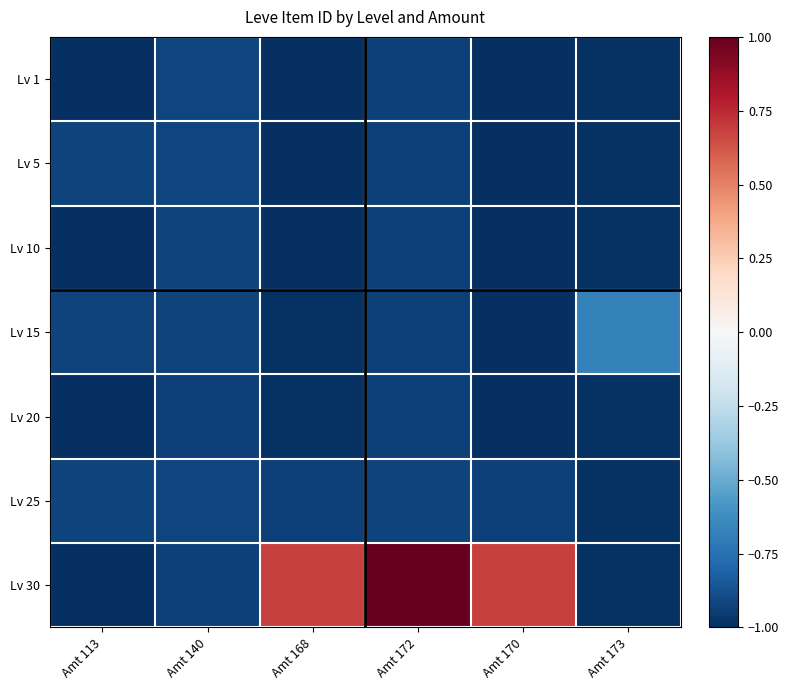

At how many categories does at least one series exceed 0?

3